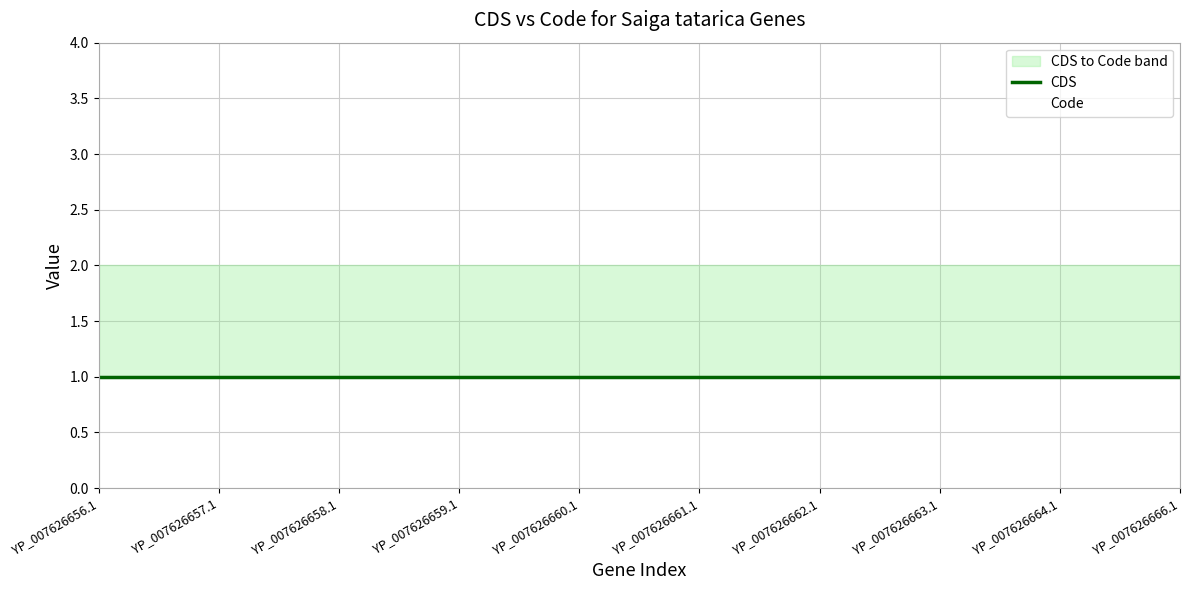

The value of Code at YP_007626663.1 is 1. True or false?

False